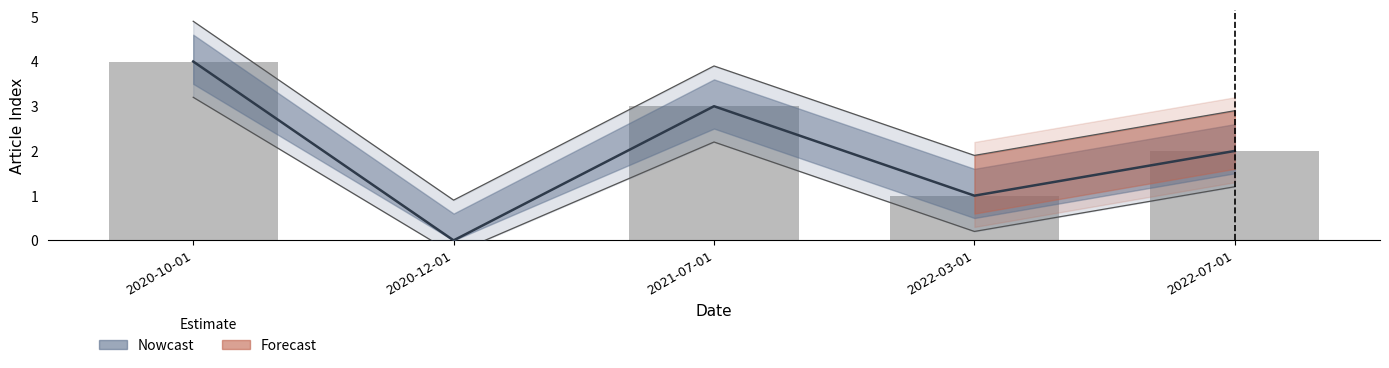

Does the chart contain stacked bars?

No